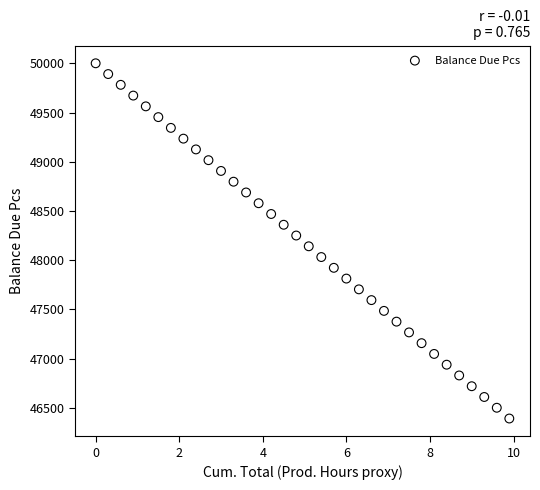

What is the range of Y values (max minus min)?

3608.2